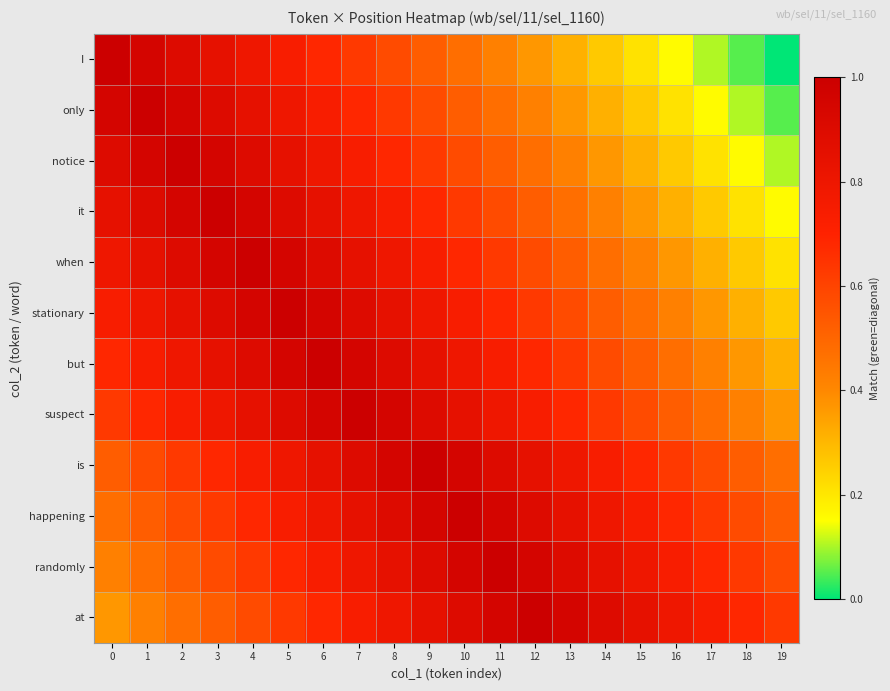

Which has a higher value, 10 or 13?

10